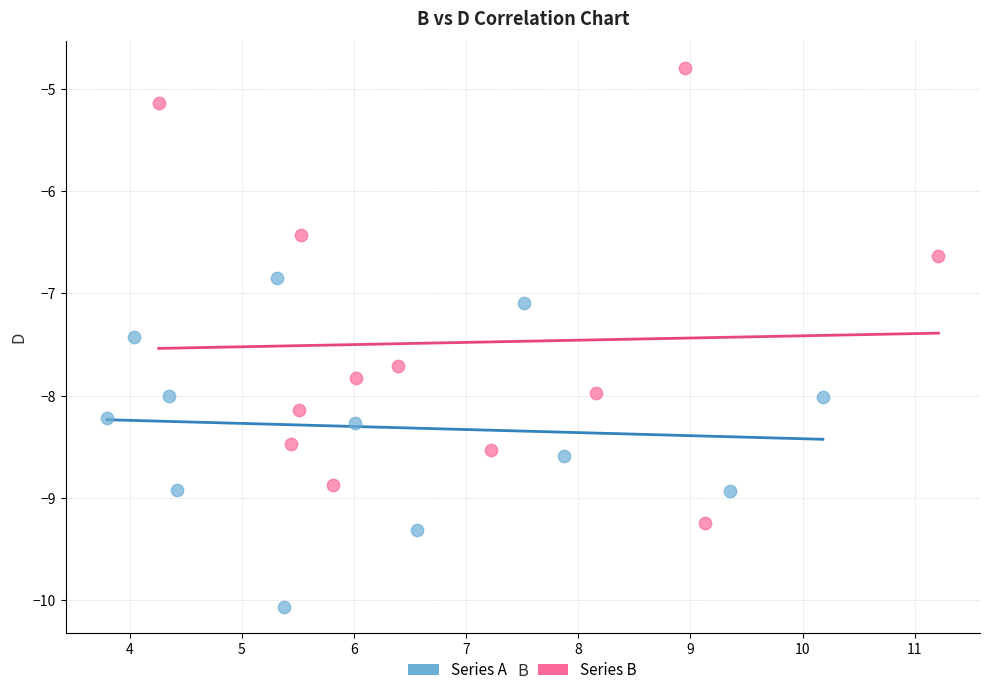

Which series contains the lowest Y value?

Series A